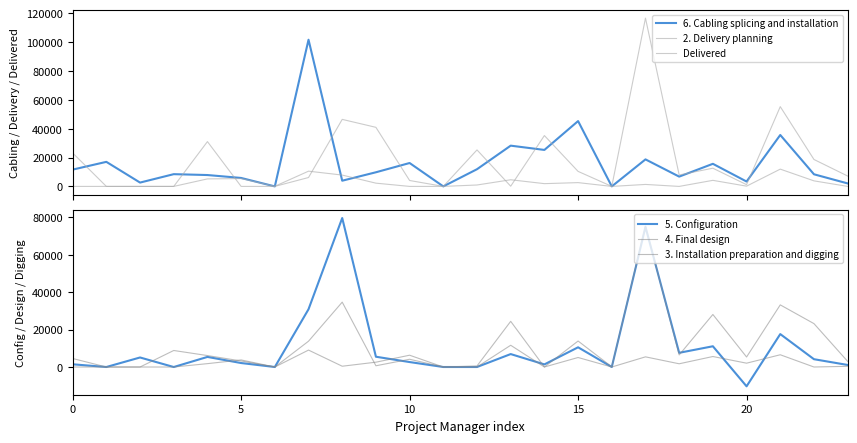

True or false: 5. Configuration and 4. Final design intersect in this chart.

True